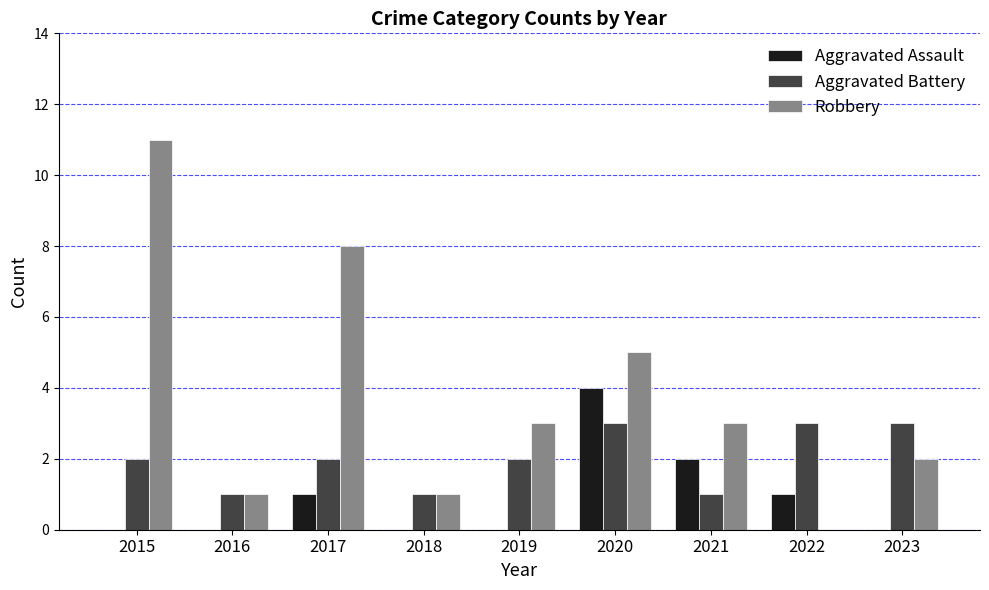

Is it true that Aggravated Battery equals 1 at 2018?

True